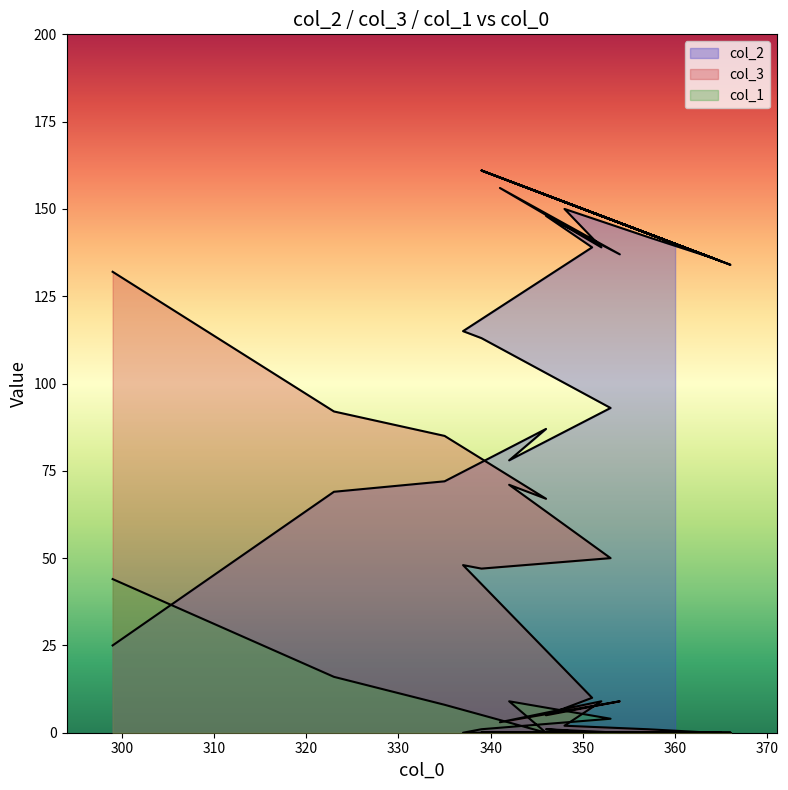

In col_2, how many points are lower than both neighbors (excluding endpoints)?

10